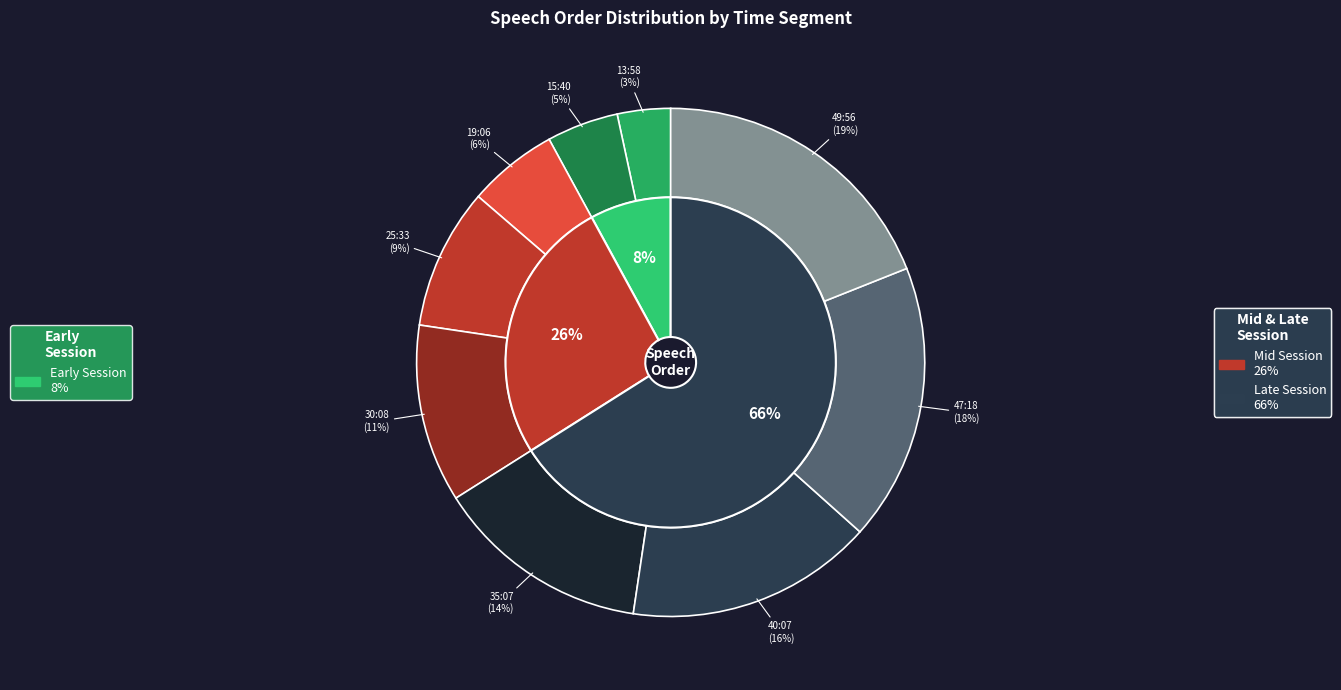

Does 25:33 represent more than half of the total?

No